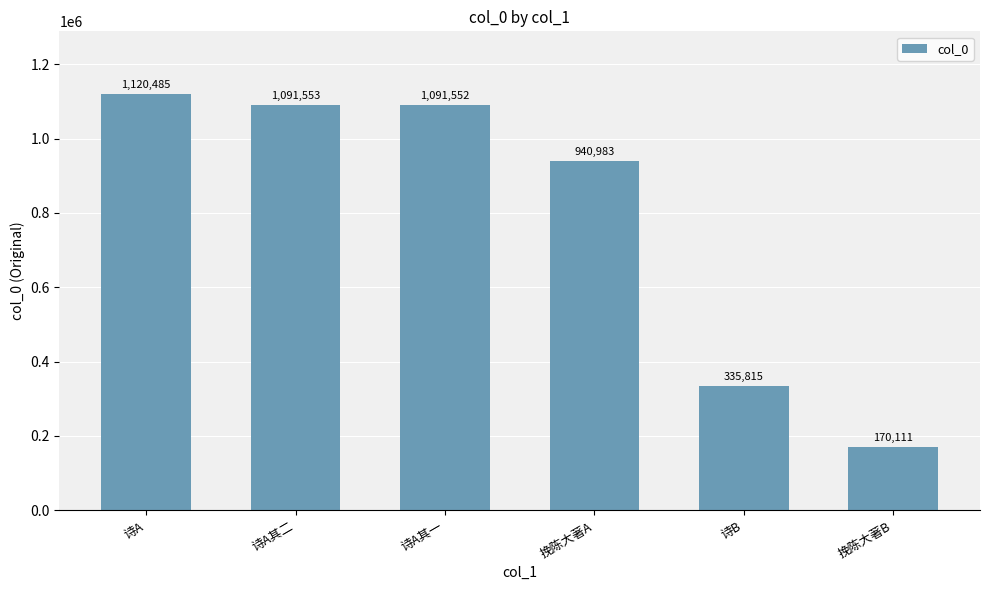

What is the minimum value shown in the chart?

170111